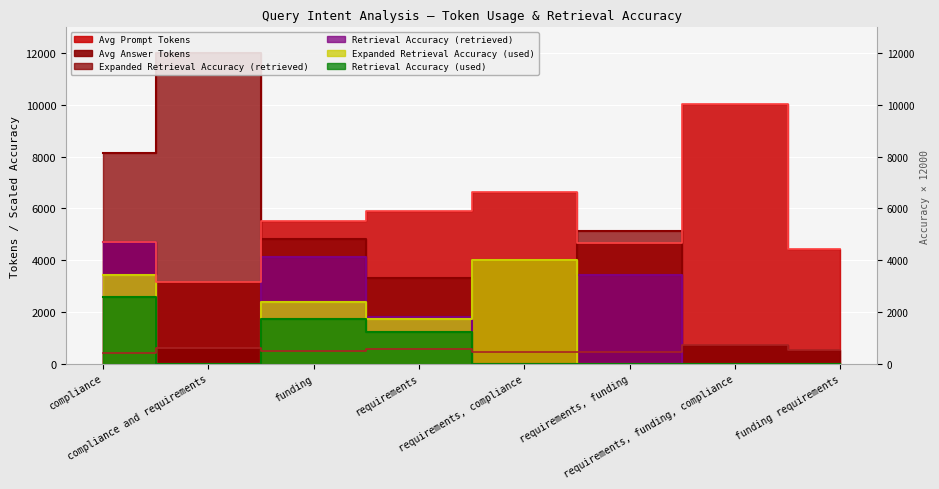

Which series changed the most between compliance and requirements and funding requirements?

Expanded Retrieval Accuracy (retrieved)